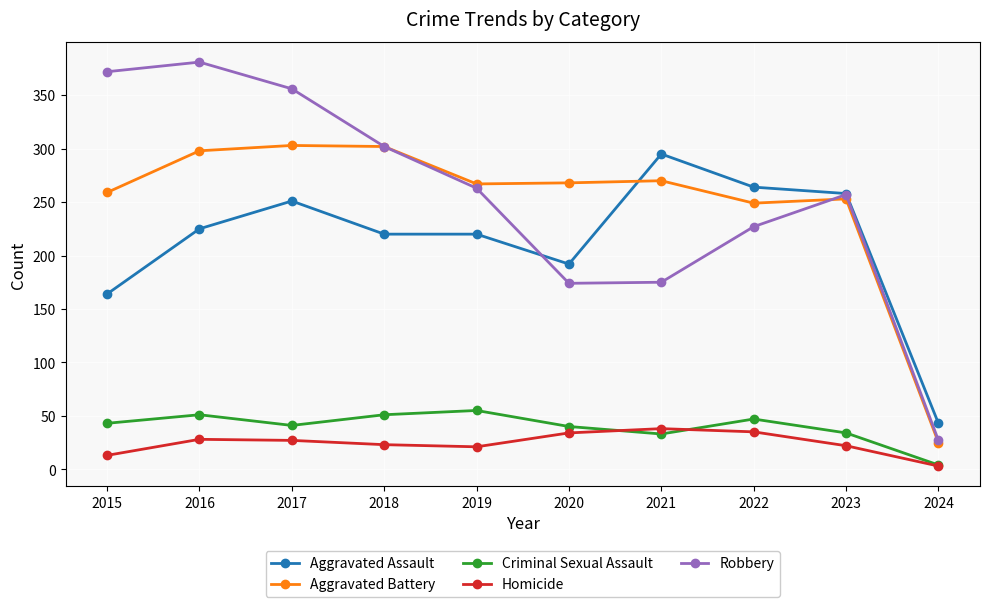

What is the spread (max minus min) of values at 2022?

229